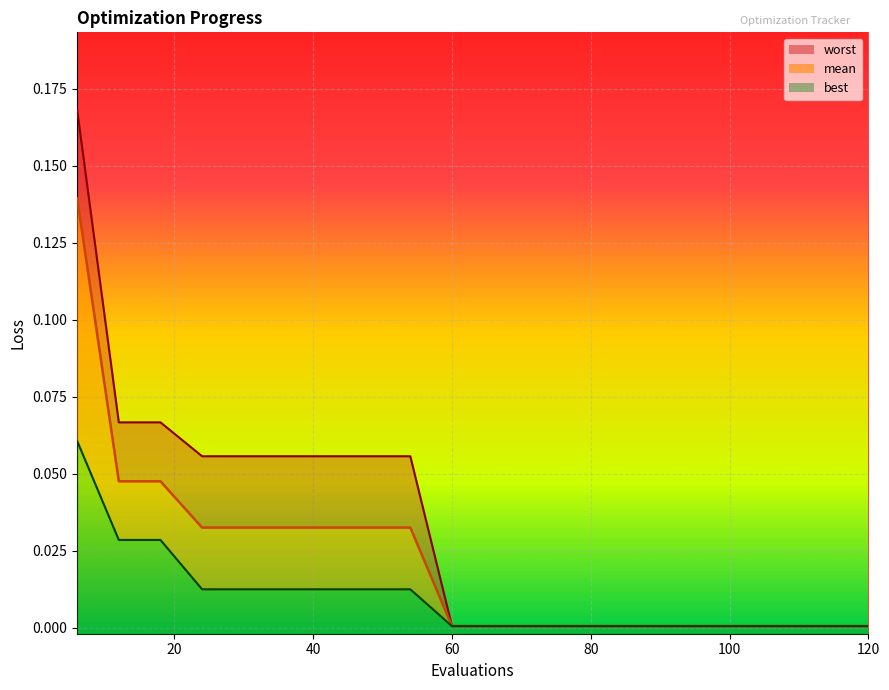

Rank the categories by worst value from lowest to highest.

60, 66, 72, 78, 84, 90, 96, 102, 108, 114, 120, 24, 30, 36, 42, 48, 54, 12, 18, 6